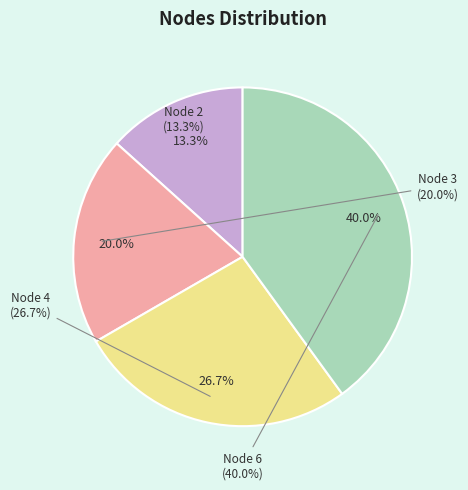

Is there any slice that represents more than half of the pie?

No